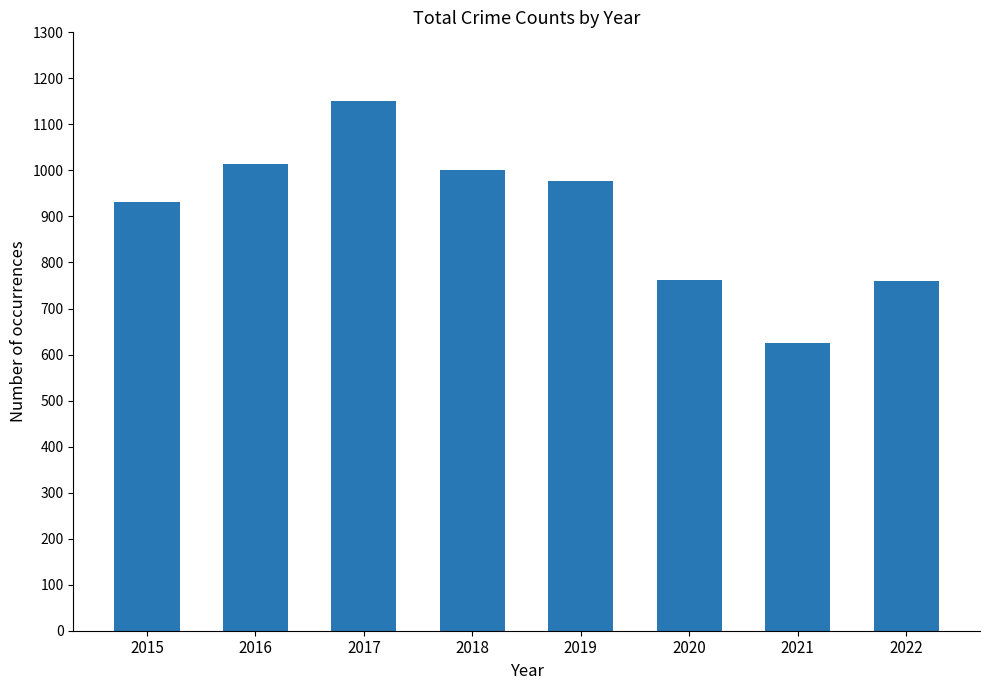

How many series are shown in this chart?

1